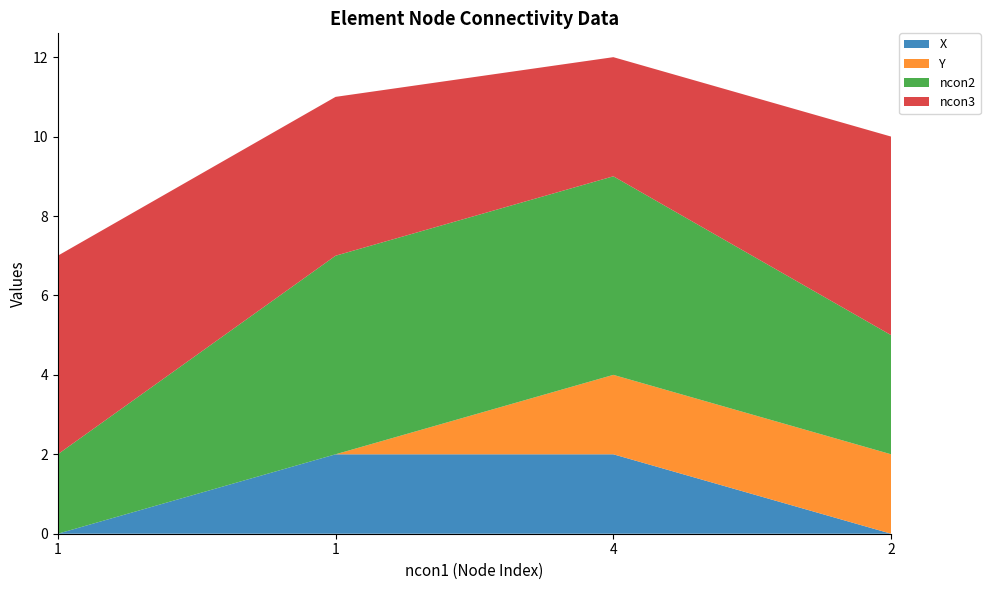

Reading left to right, list all the values displayed in this chart.

X: 0	2	2	0
Y: 0	0	2	2
ncon2: 2	5	5	3
ncon3: 5	4	3	5